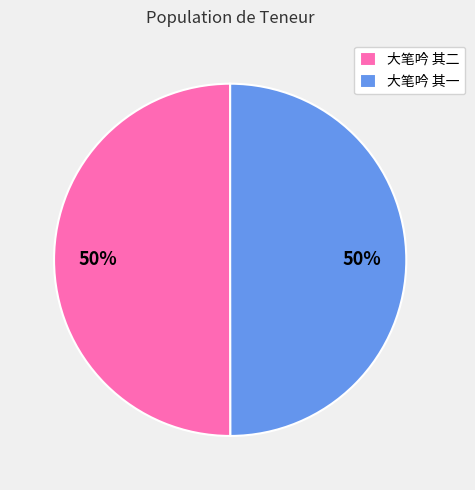

Approximately how many times larger is the value at 大笔吟 其一 compared to 大笔吟 其二?

1.0